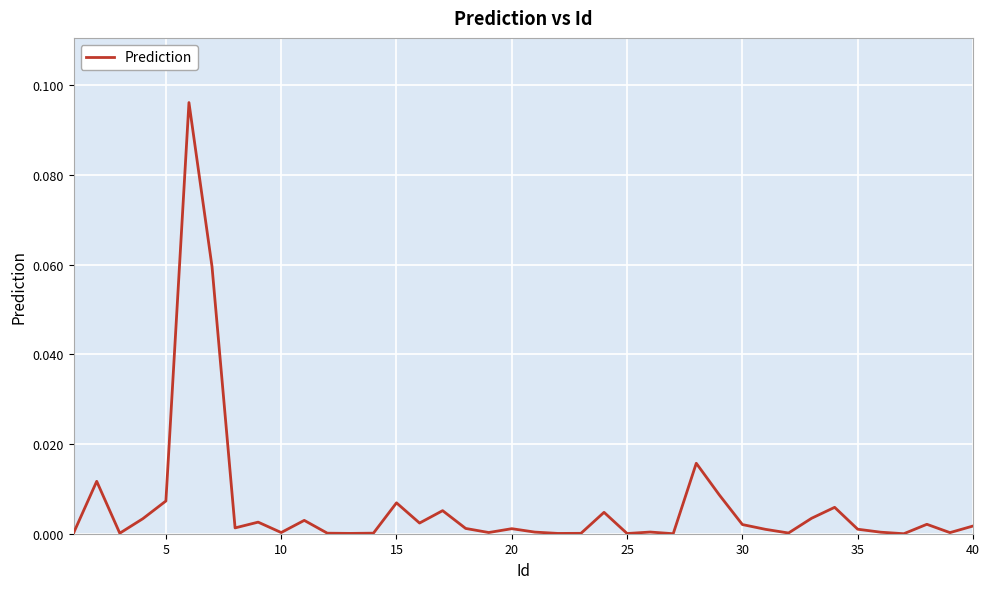

What is the difference between the maximum and minimum values?

0.1